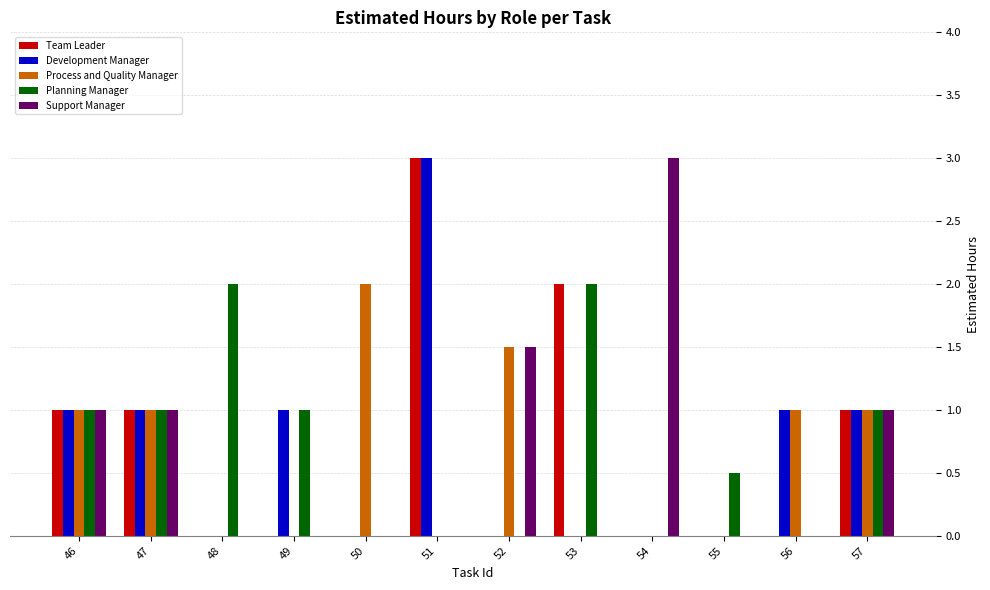

The value of Support Manager at 55 is 0.0. True or false?

True